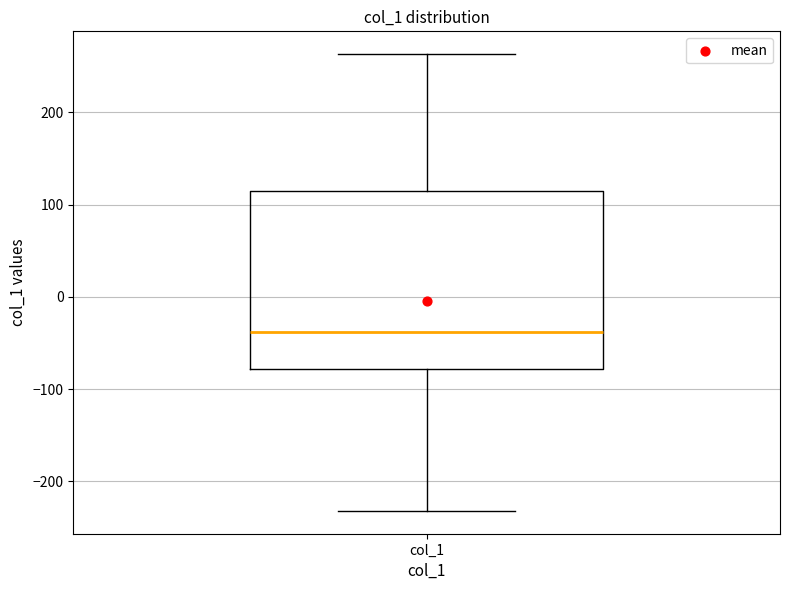

Where does the upper whisker of the box for col_1 end on the y-axis? The values are not printed on the chart, so give them approximately, as read against the axis.

260